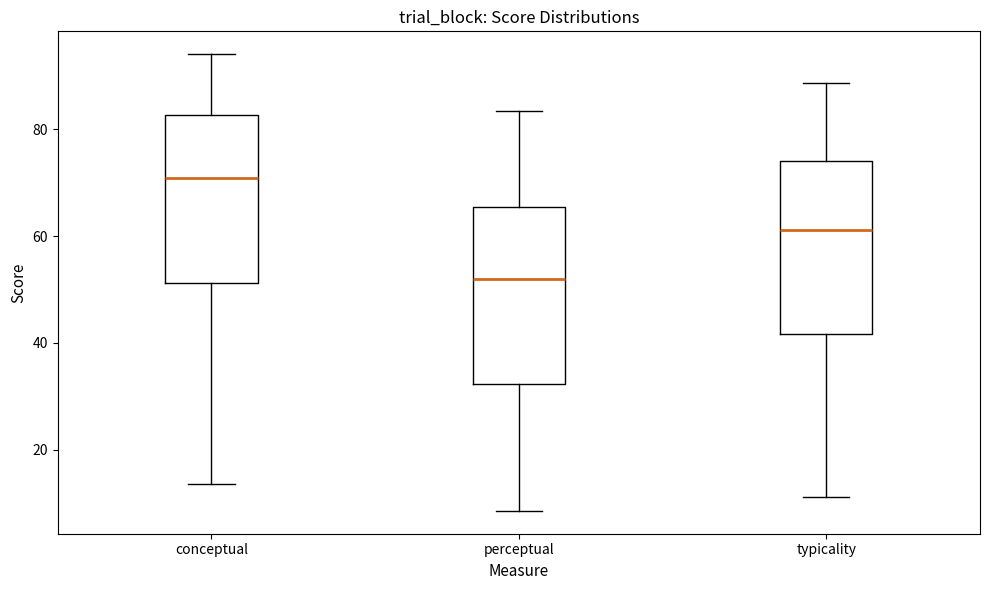

Where is the upper edge of the box for typicality on the y-axis? The values are not printed on the chart, so give them approximately, as read against the axis.

74